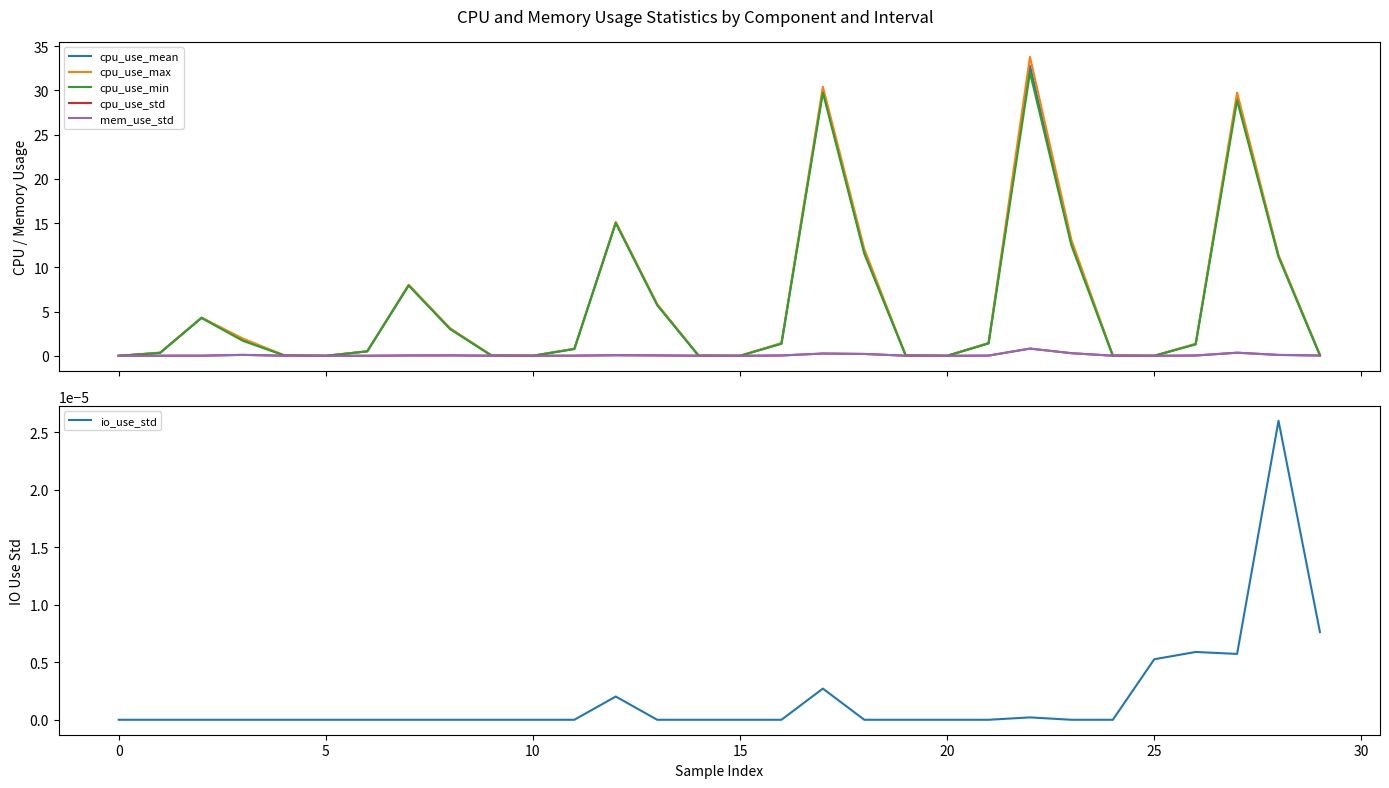

True or false: io_use_std has a value of 0.0 at 15.

True